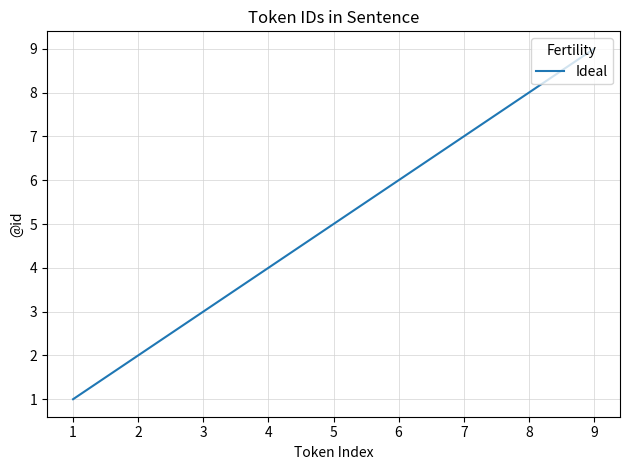

Approximately how many times larger is the value at 2 compared to 5?

0.4